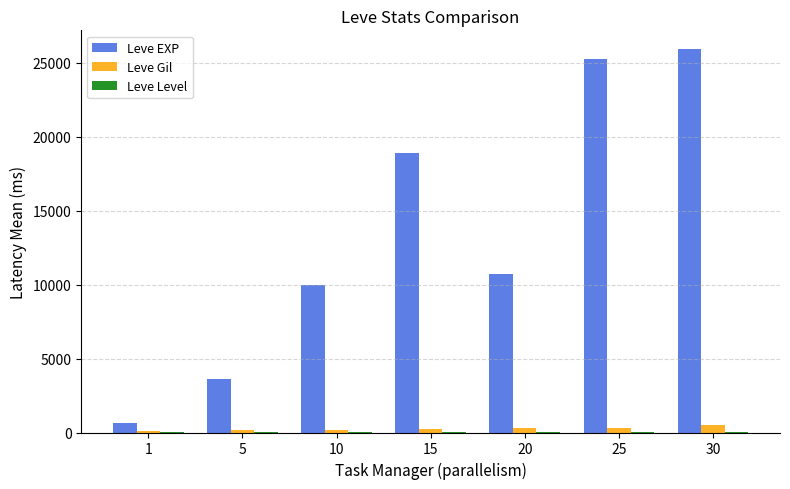

Which category has the highest value in the Leve EXP series?

30